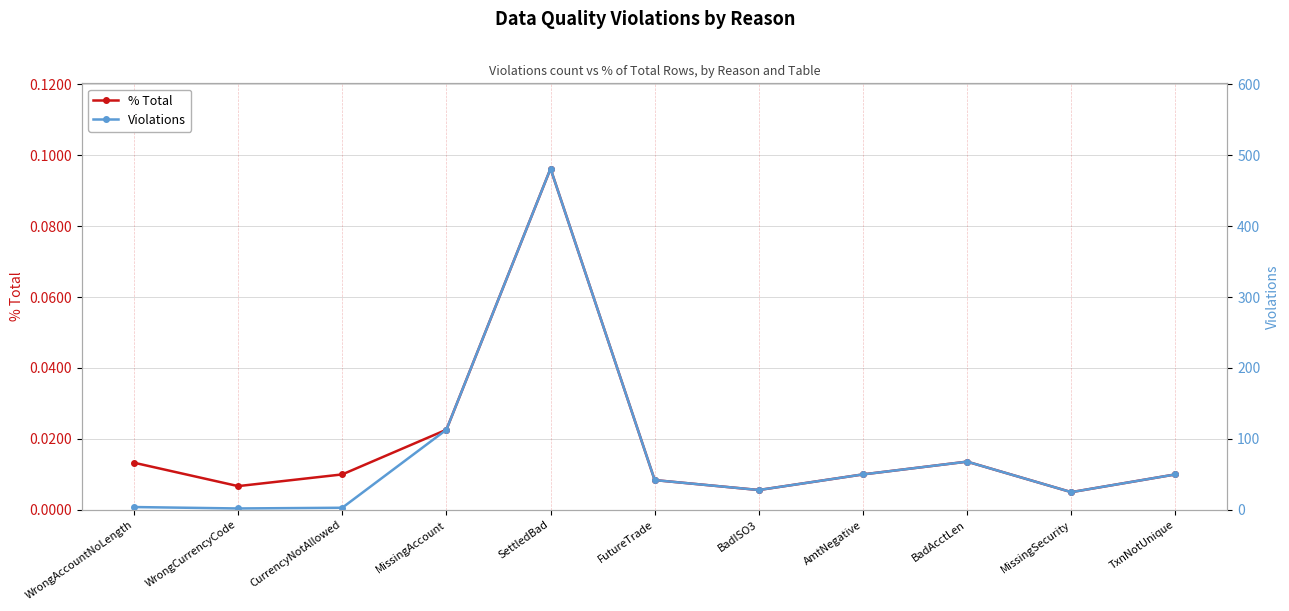

Where is the first local minimum for % Total?

WrongCurrencyCode